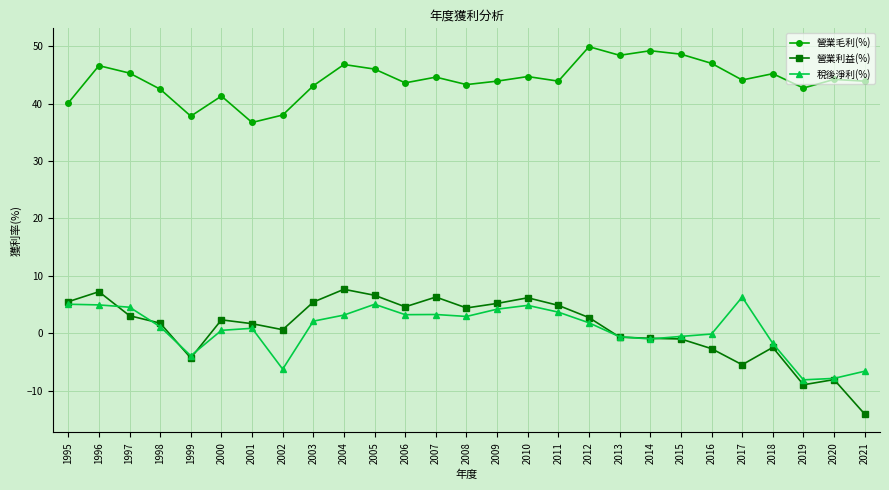

True or false: 稅後淨利(%) has more than 1 interior local peaks.

True